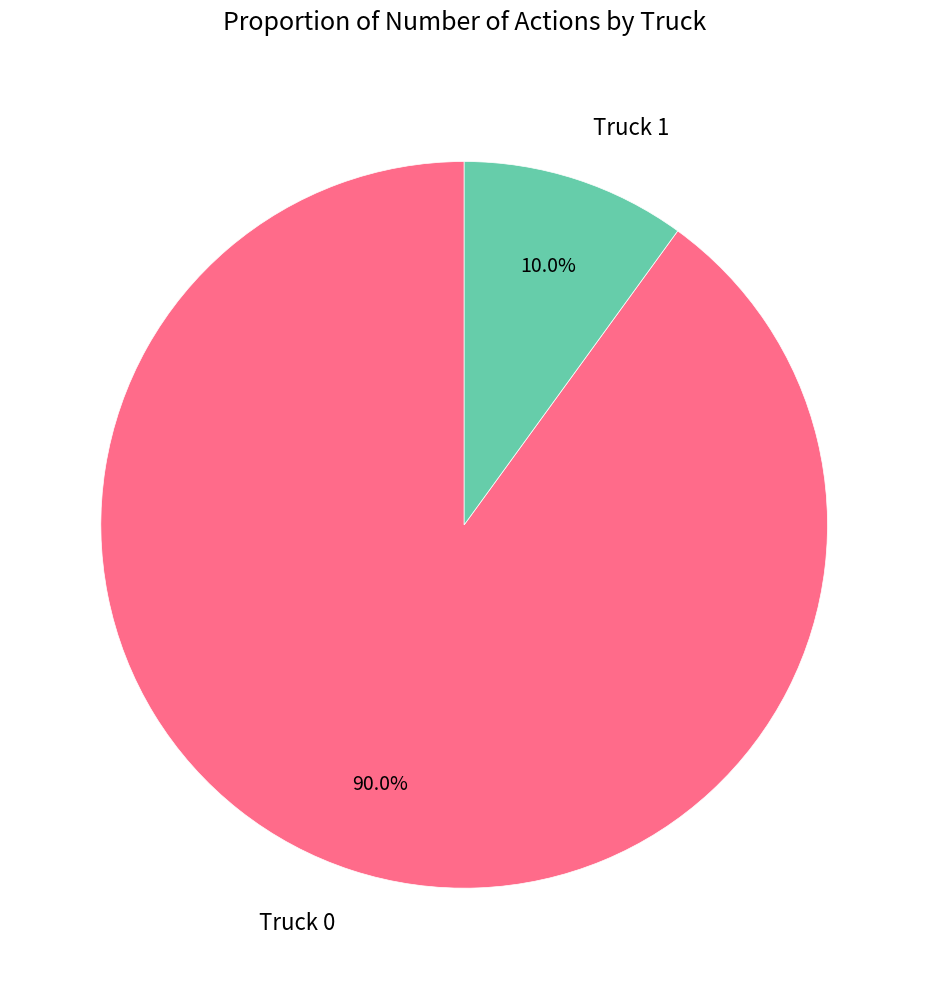

To the nearest percent, what portion does Truck 0 represent?

90%